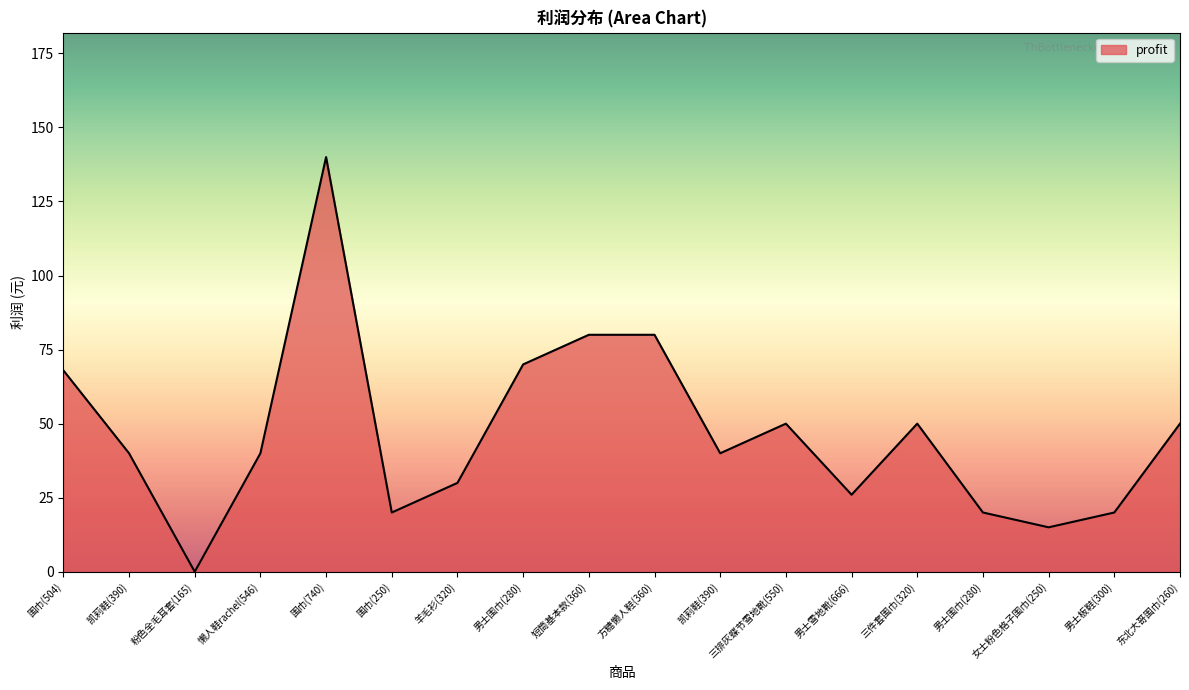

How many lines are shown in the chart?

1